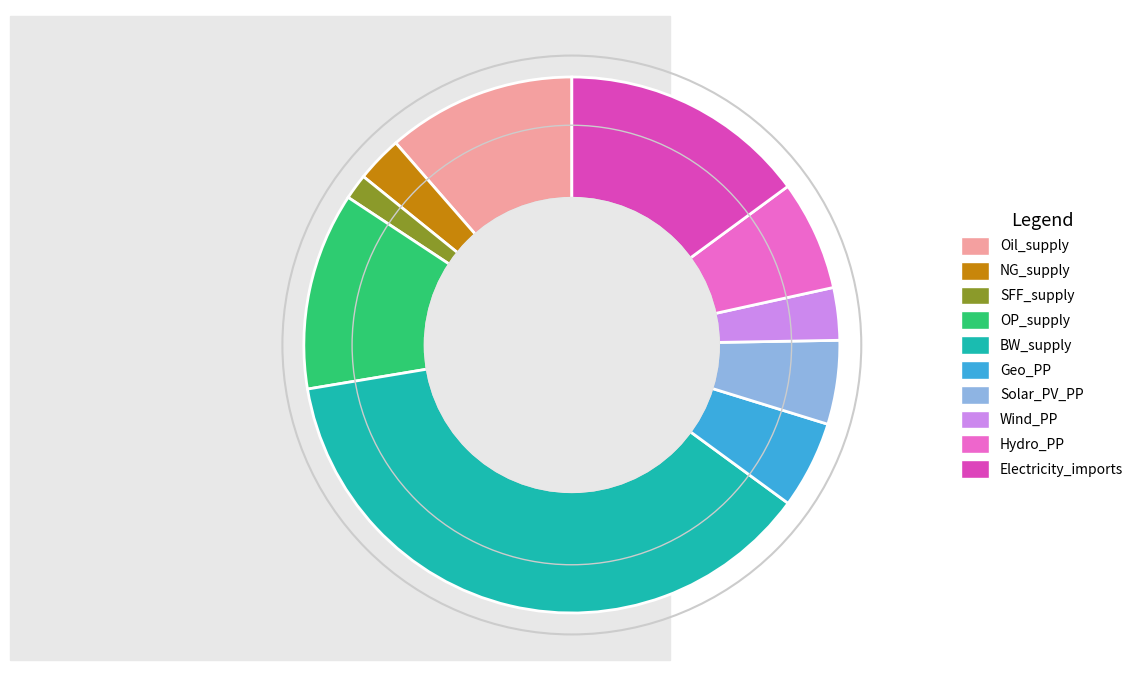

What is the smallest slice in the pie chart?

SFF_supply